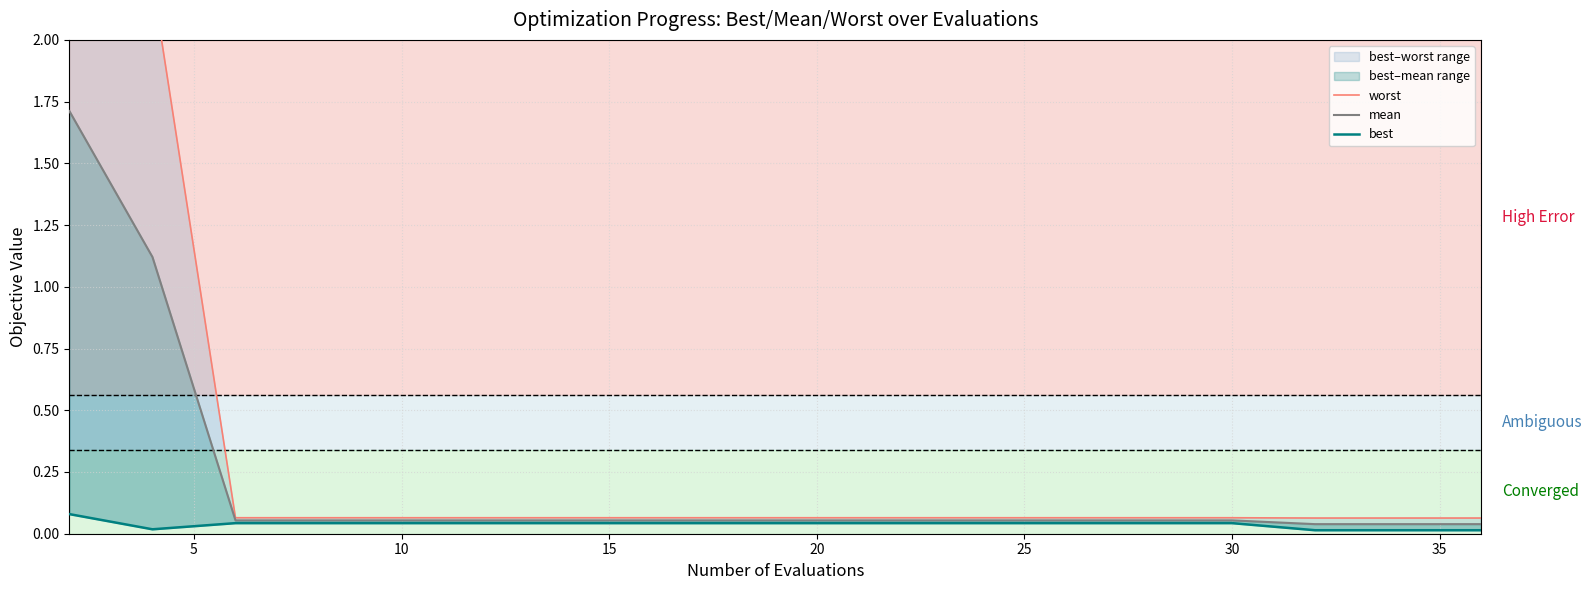

Does the chart have visible grid lines?

Yes